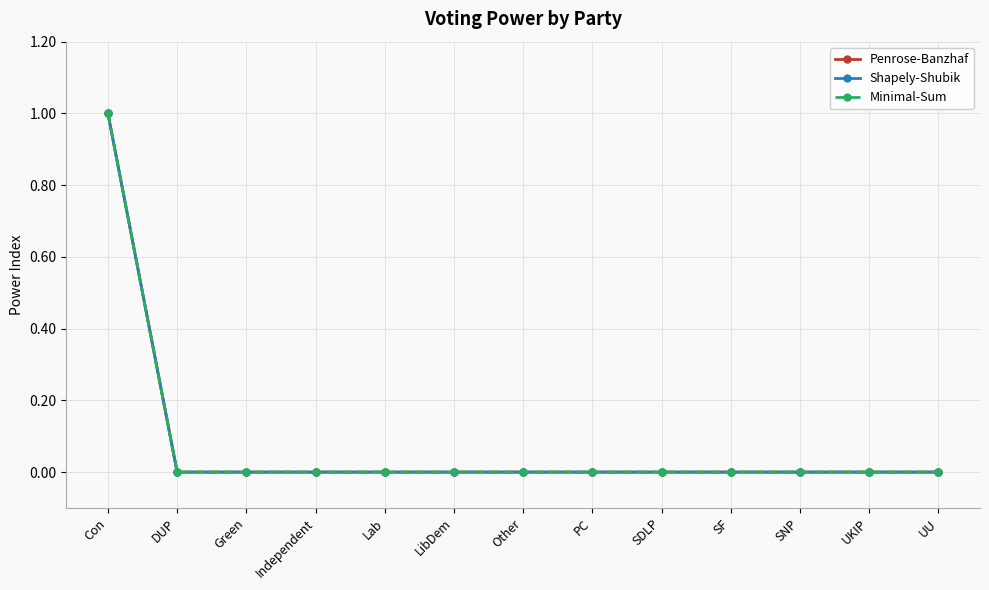

Which has a higher value, PC or Con?

Con